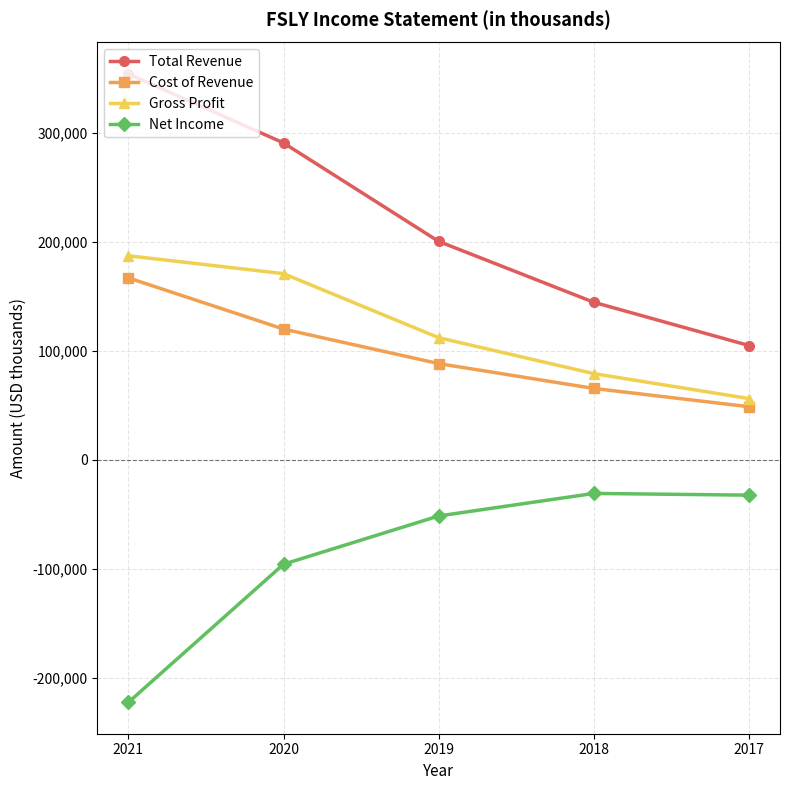

What are all the series names shown in the legend?

Total Revenue, Cost of Revenue, Gross Profit, Net Income